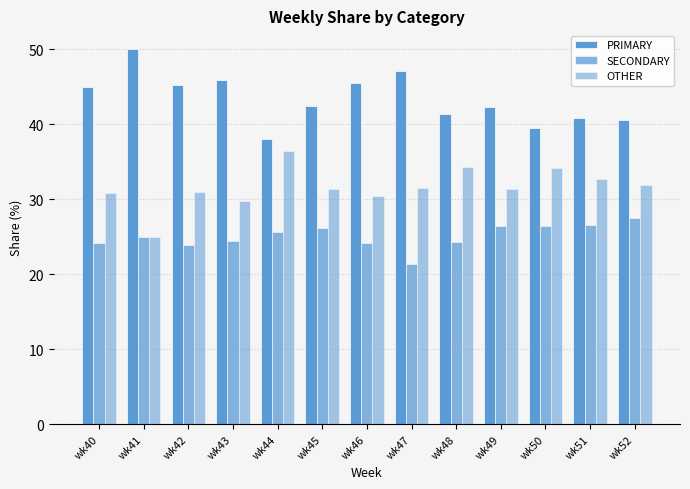

Are the bars grouped side by side (vs. stacked)?

Yes